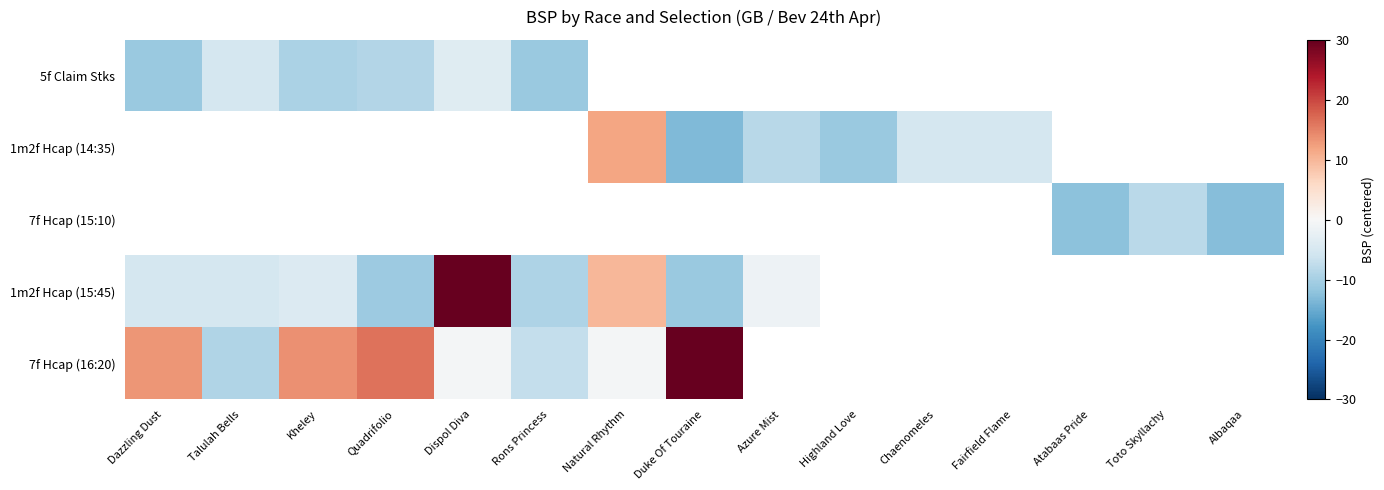

How many series are shown in this chart?

5